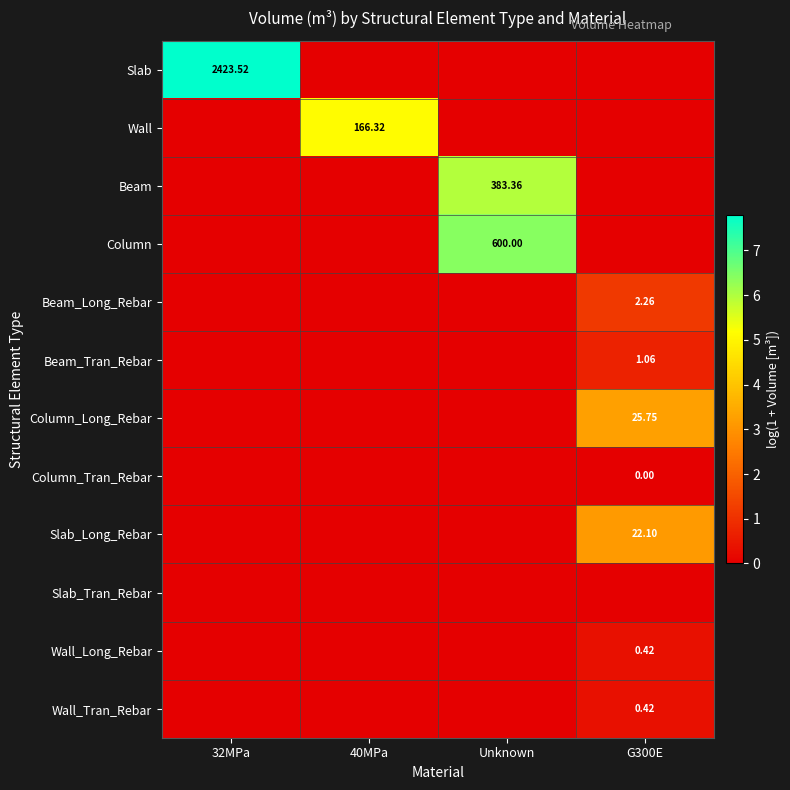

The Slab_Tran_Rebar series shows 0.0 at 32MPa. True or false?

True